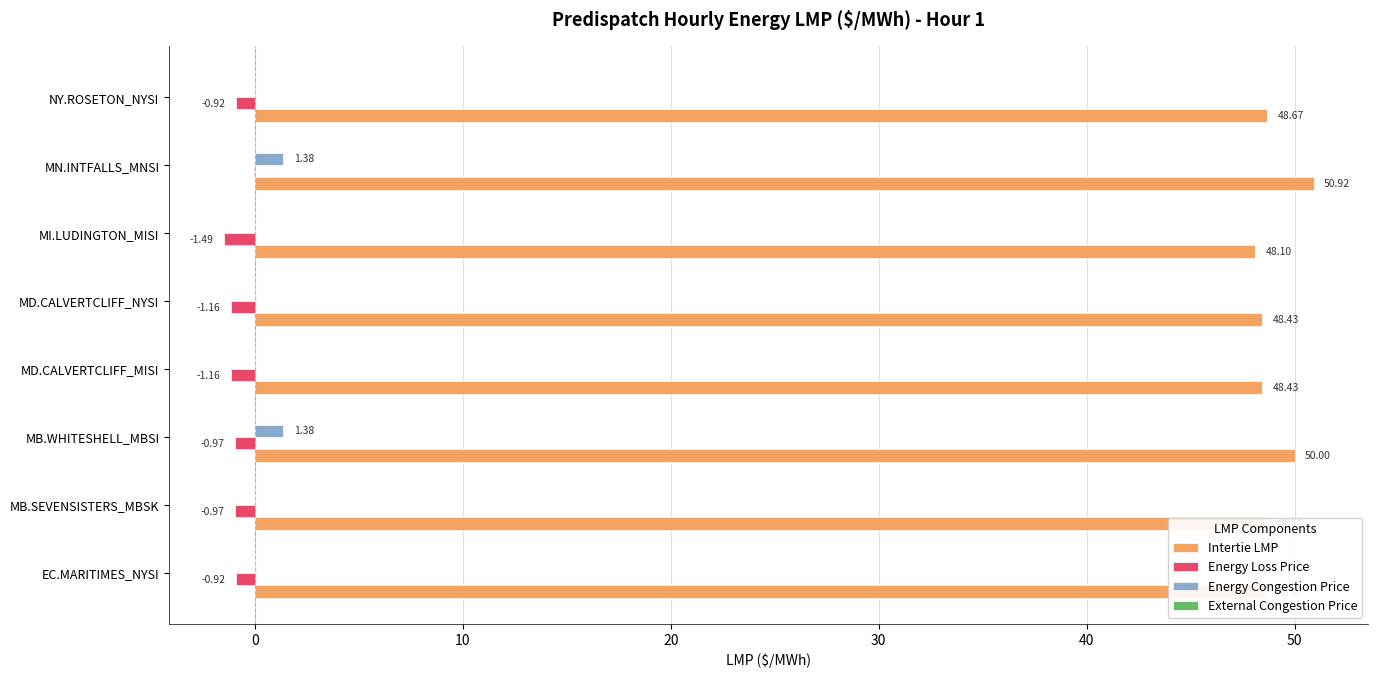

Between MI.LUDINGTON_MISI and MN.INTFALLS_MNSI, which series saw the biggest shift?

Intertie LMP